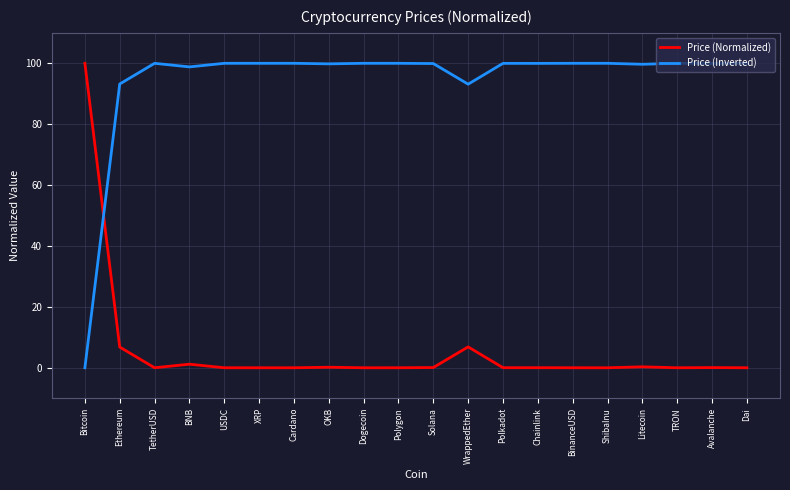

Is it true that Price (Normalized) equals 6.8 at Ethereum?

True